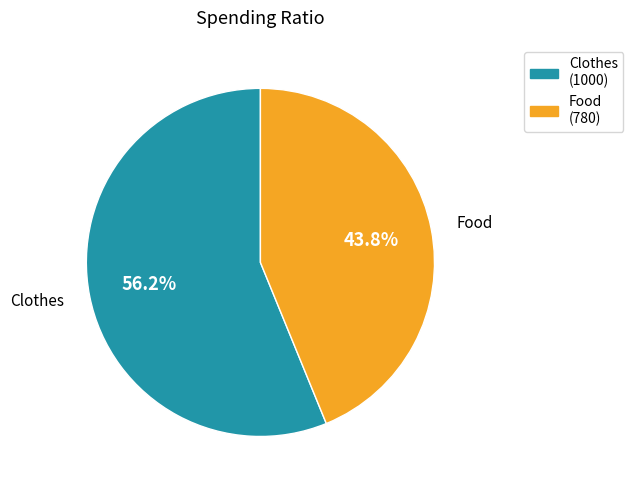

Count the number of slices in the pie.

2